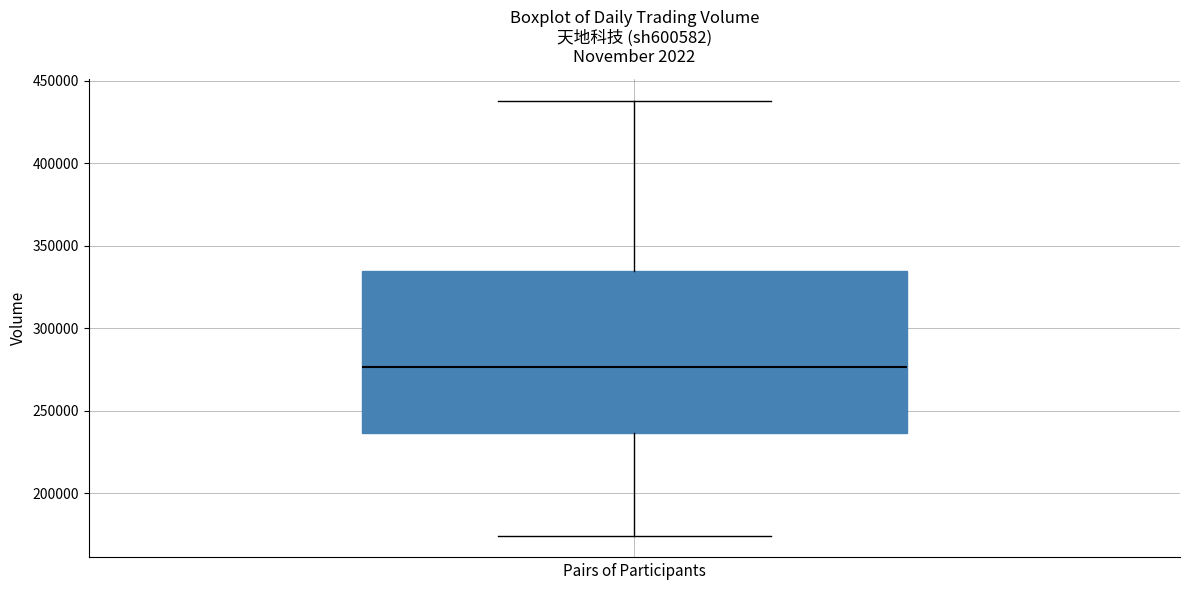

Where is the upper edge of the box on the y-axis? The values are not printed on the chart, so give them approximately, as read against the axis.

335000